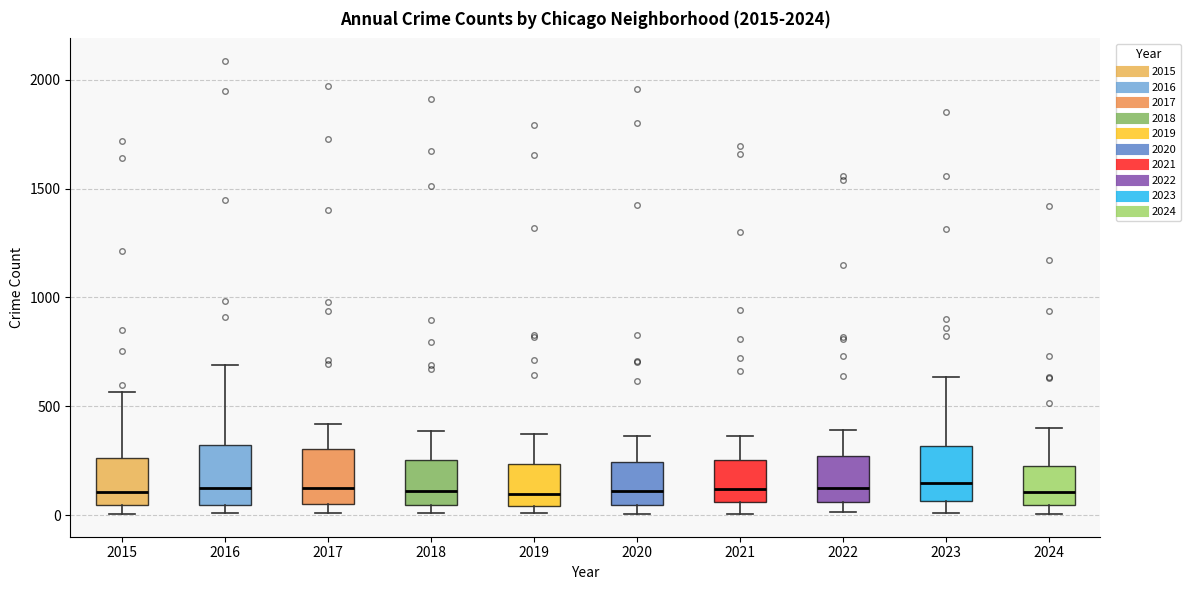

Where is the upper edge of the box at x = 2017 on the y-axis? The values are not printed on the chart, so give them approximately, as read against the axis.

300